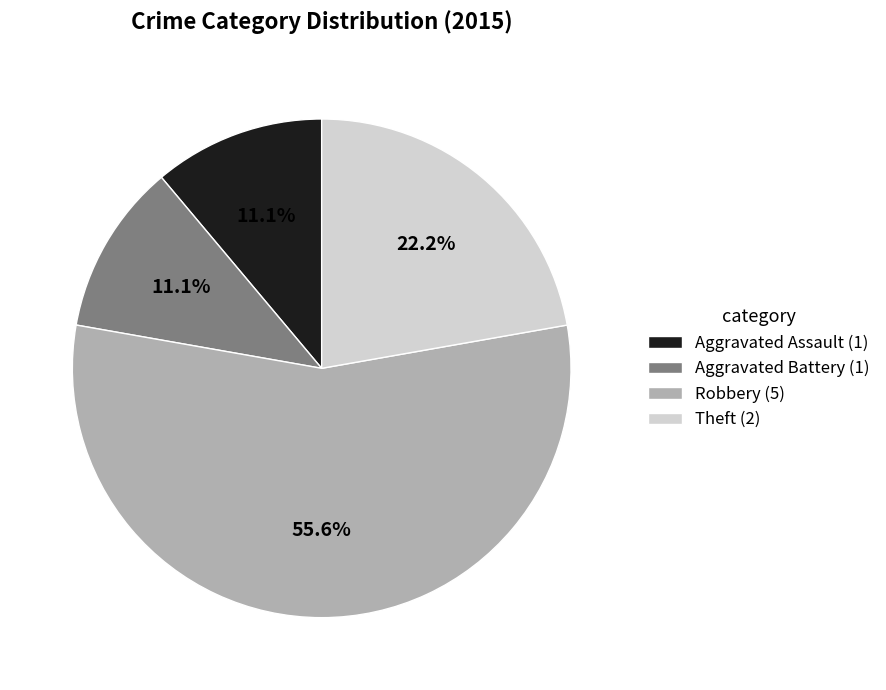

Does any single category account for the majority?

Yes